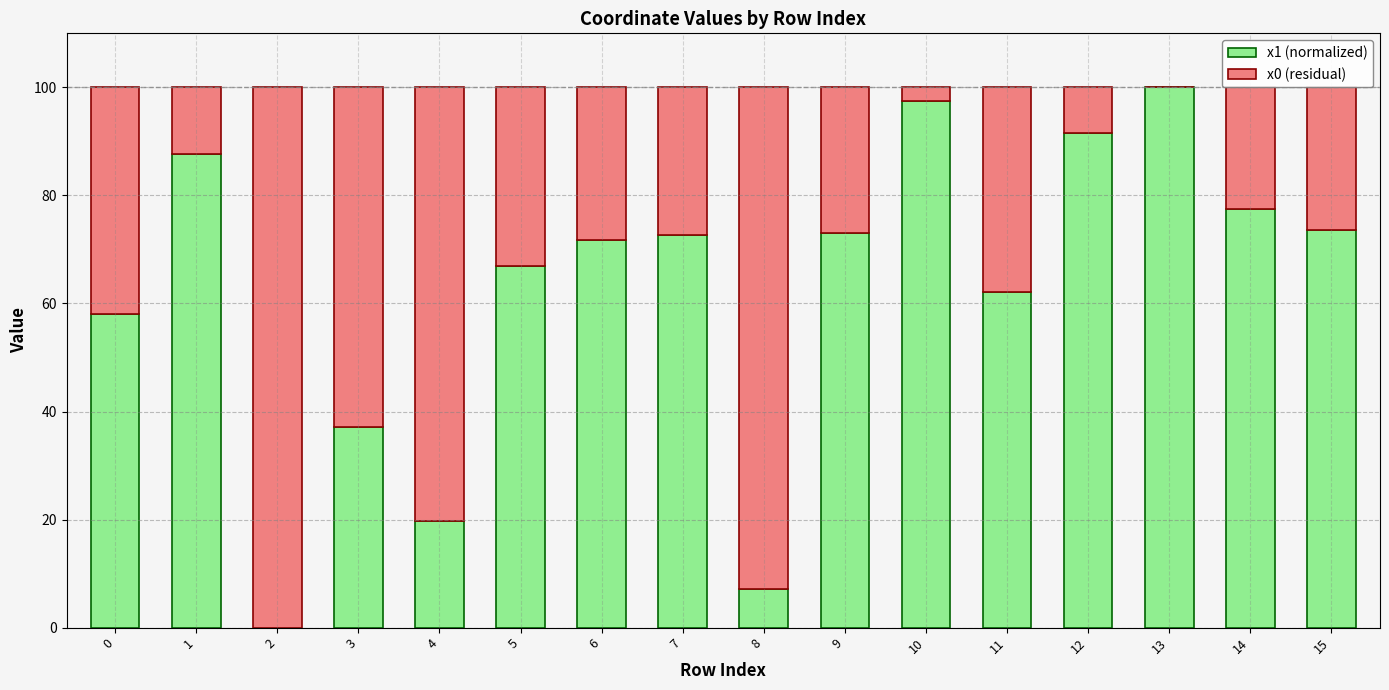

Is it true that x1 (normalized) equals 19.7 at 4?

True